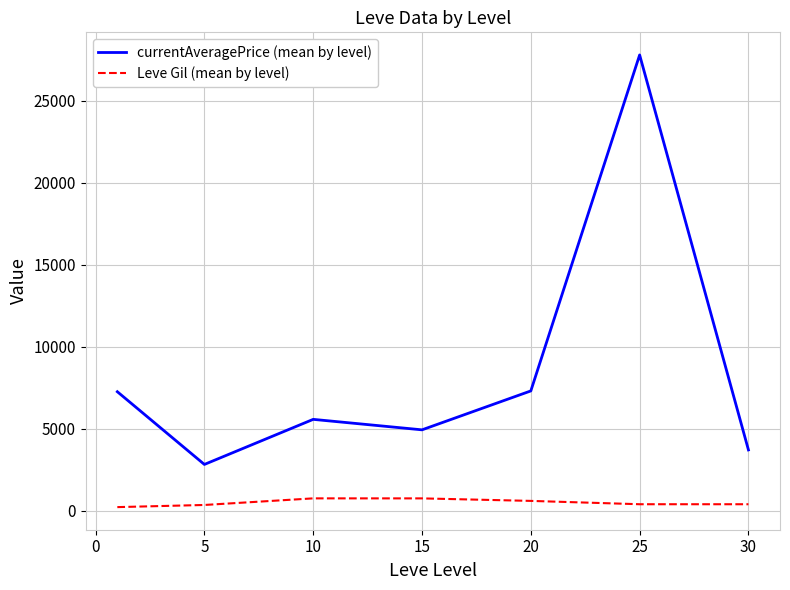

True or false: Leve Gil (mean by level) and currentAveragePrice (mean by level) intersect in this chart.

False